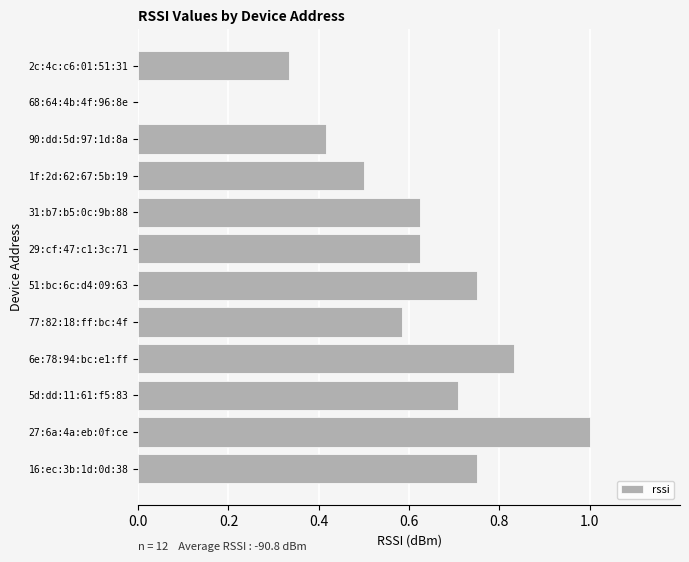

Which has a higher value, 51:bc:6c:d4:09:63 or 2c:4c:c6:01:51:31?

51:bc:6c:d4:09:63